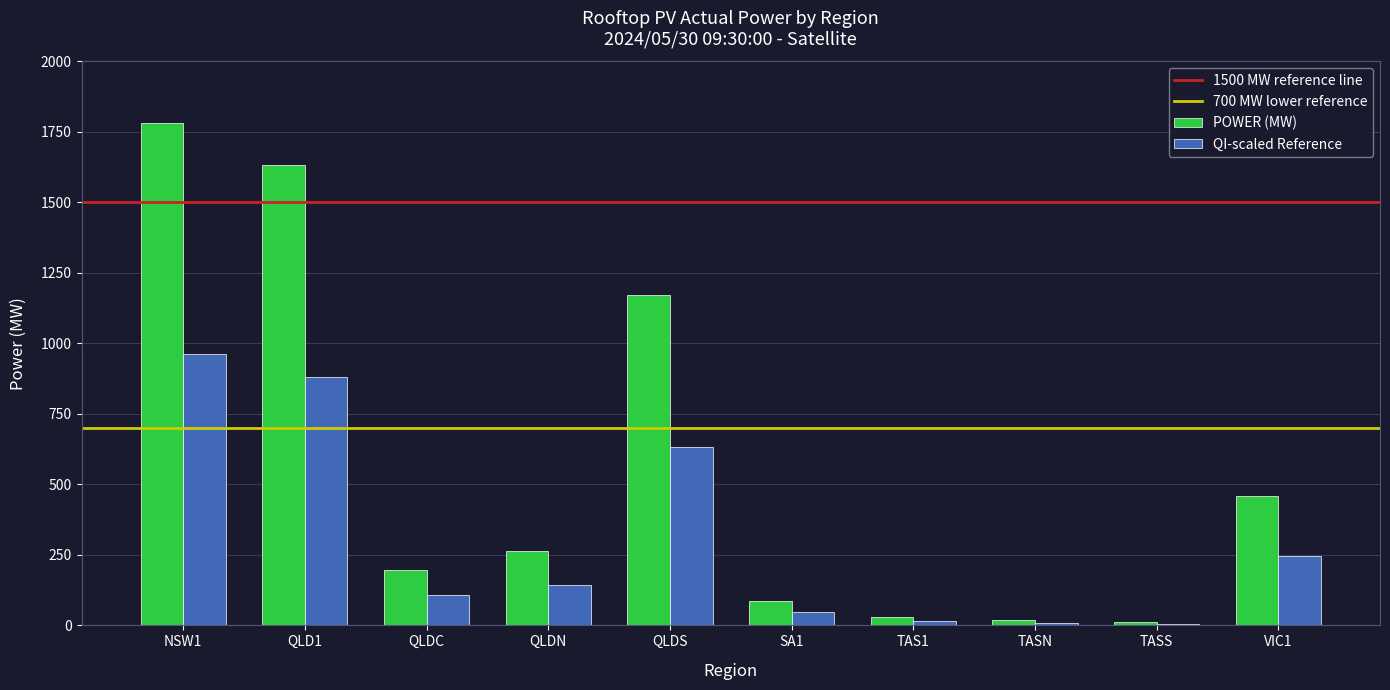

Which series changed the most between NSW1 and VIC1?

POWER (MW)